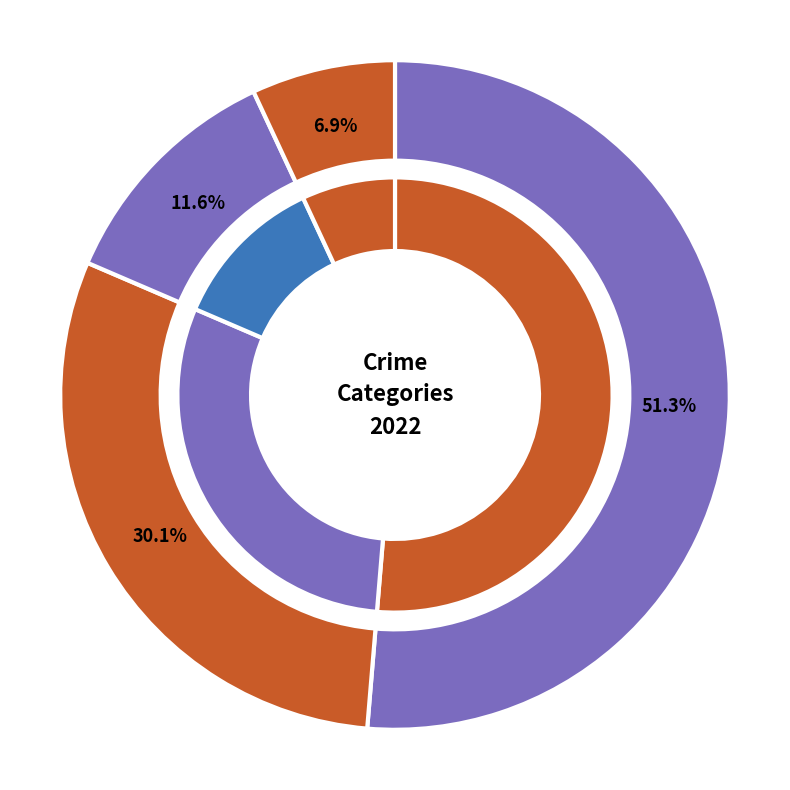

What percentage do Criminal Sexual Assault and Motor Vehicle Theft together represent?

1.4%